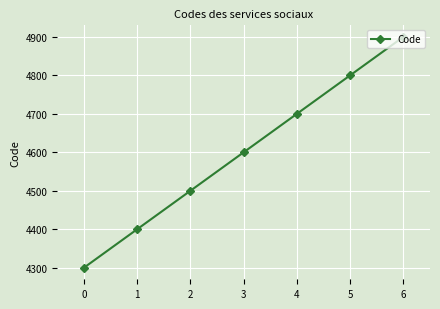

Is it true that the value at 3 is 6542?

False